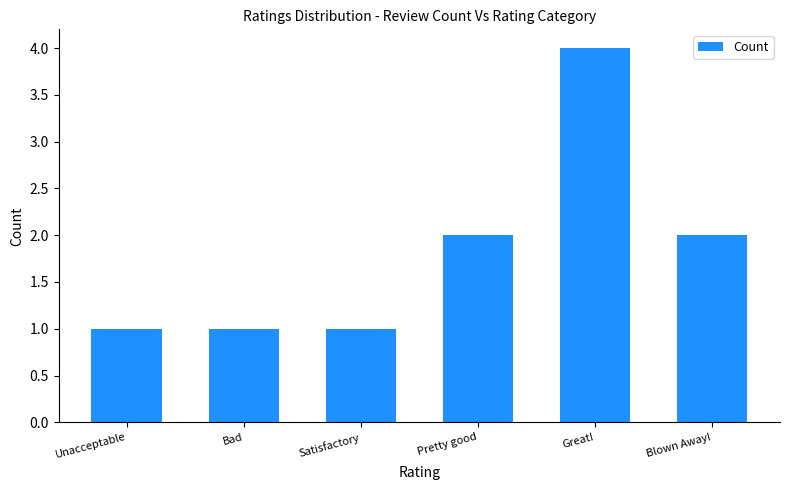

True or false: the data shows 1 at Pretty good.

False